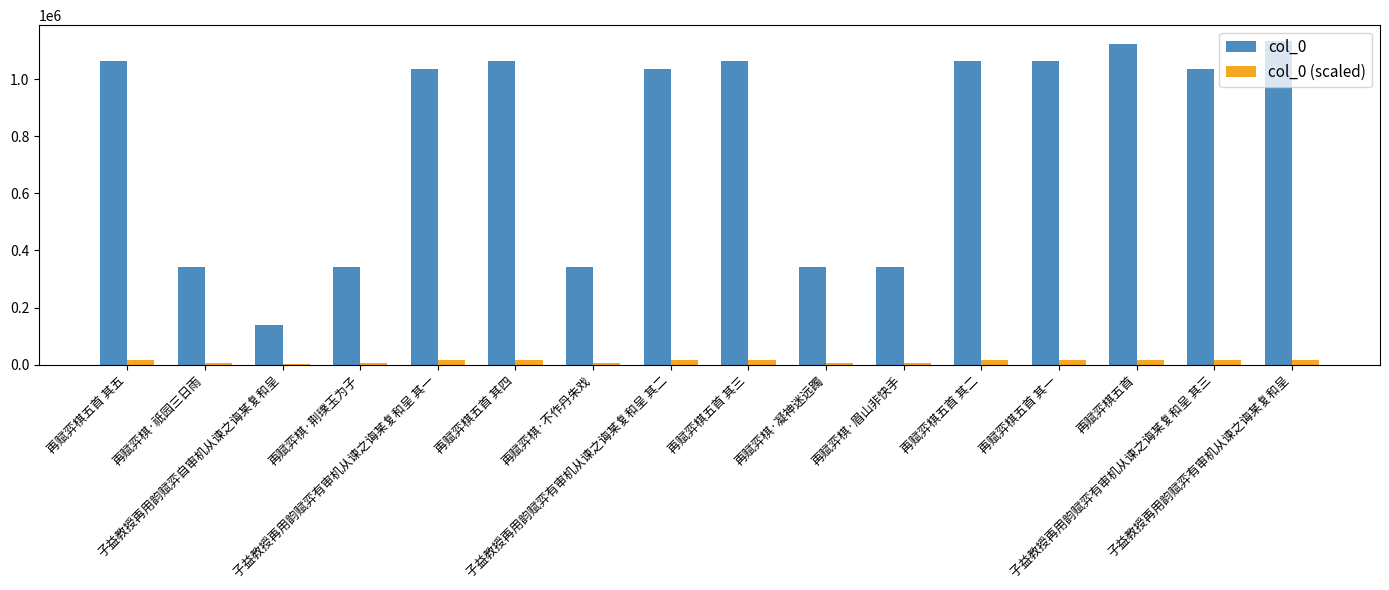

How many distinct data groups are displayed?

2